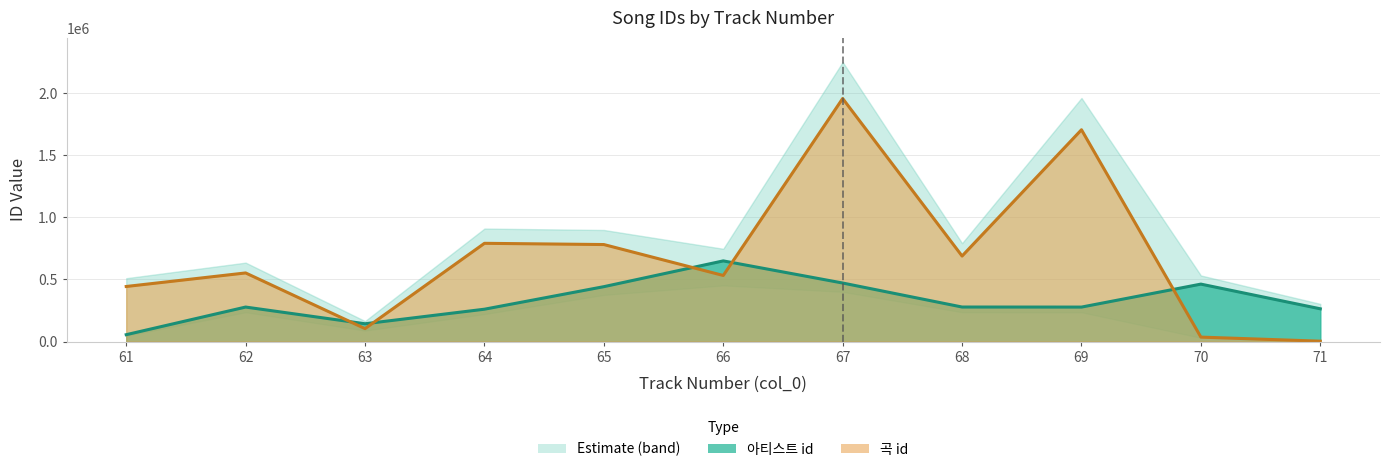

Which category has the highest value across all series?

67